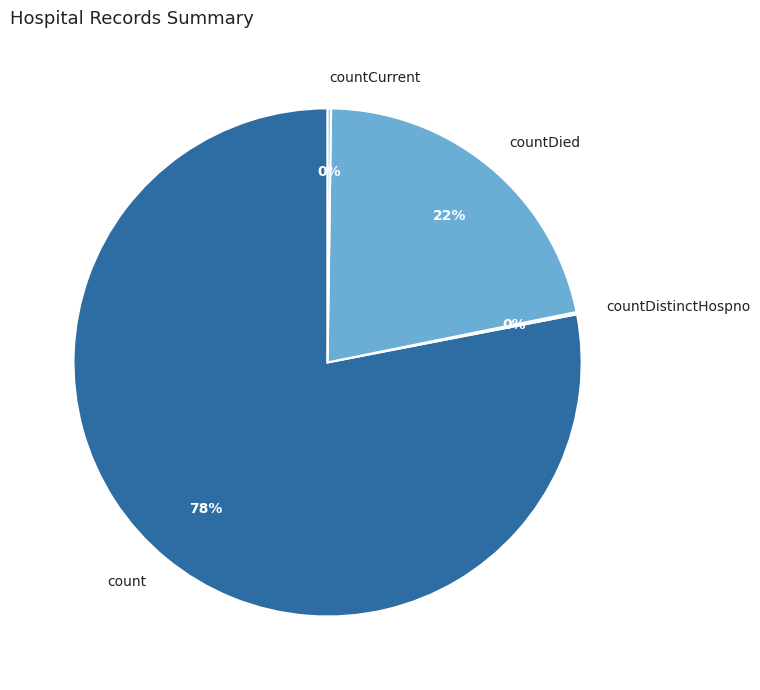

True or false: countDied accounts for 22% of the total.

True